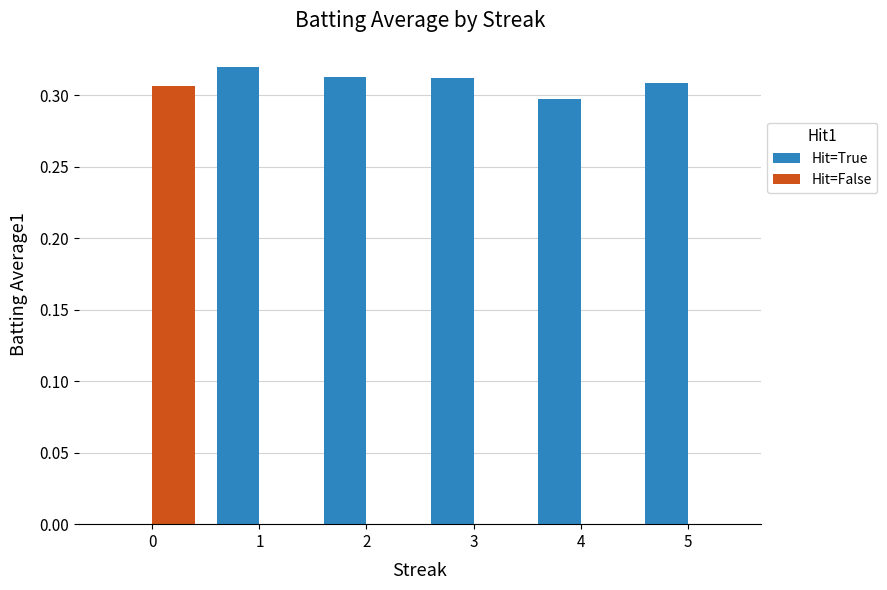

True or false: Hit=True has a value of -0.2 at 0.

False